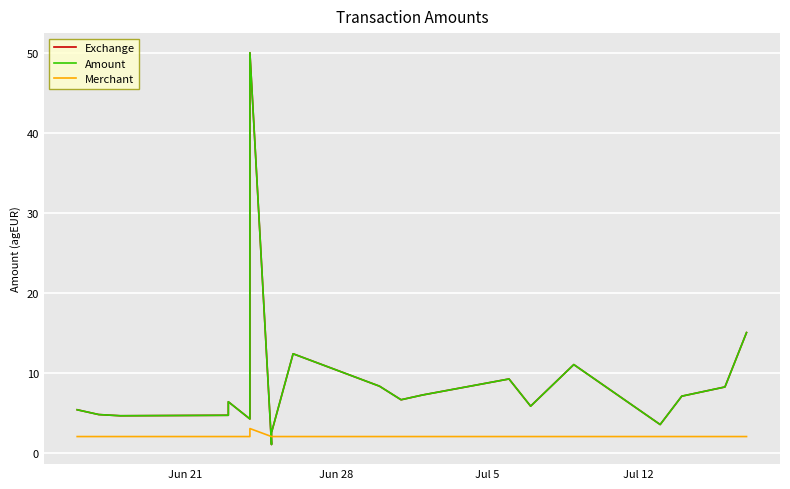

At how many categories does at least one series exceed 22?

1